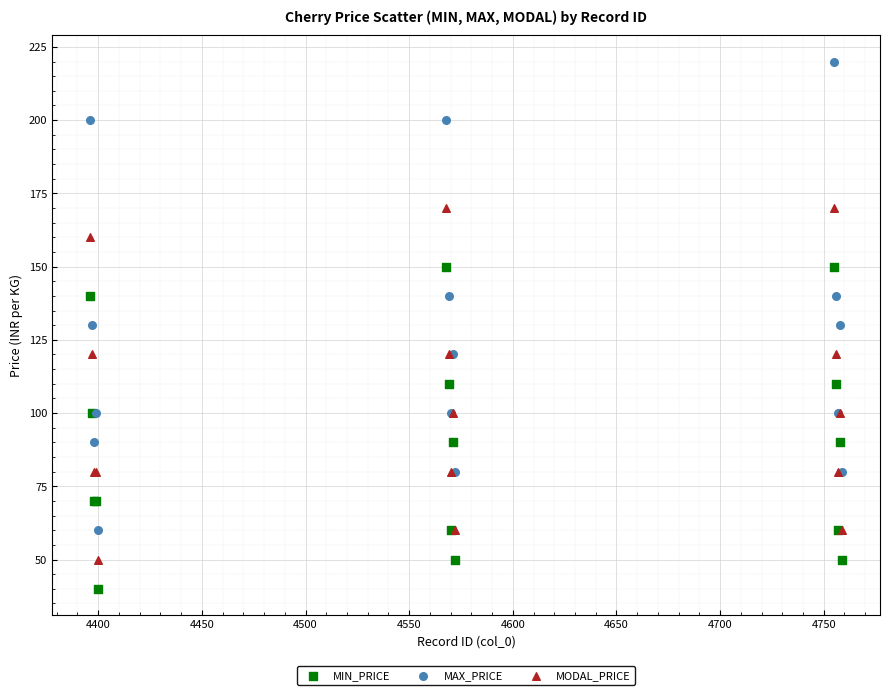

What are all the series names shown in the legend?

MIN_PRICE, MAX_PRICE, MODAL_PRICE